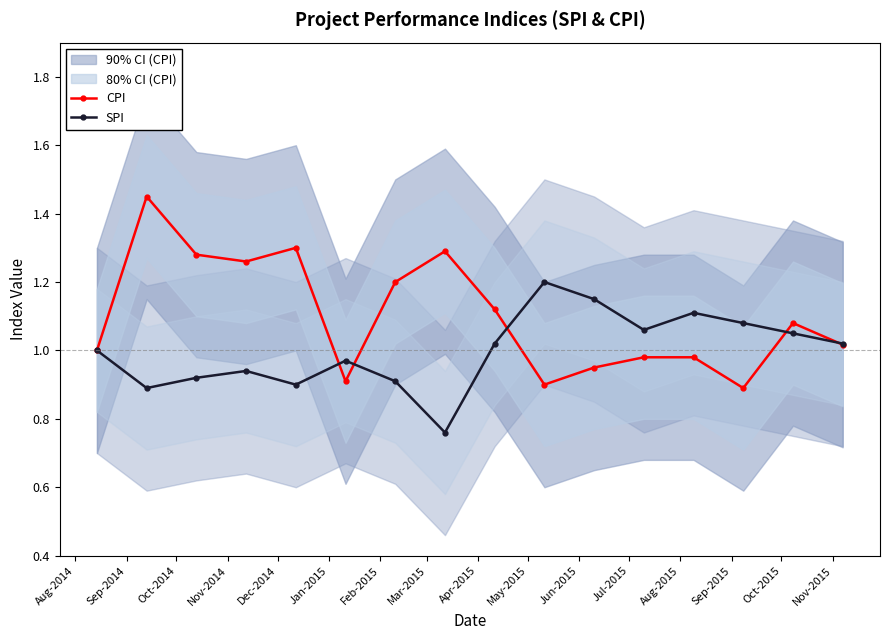

True or false: CPI has more than 2 interior local peaks.

True